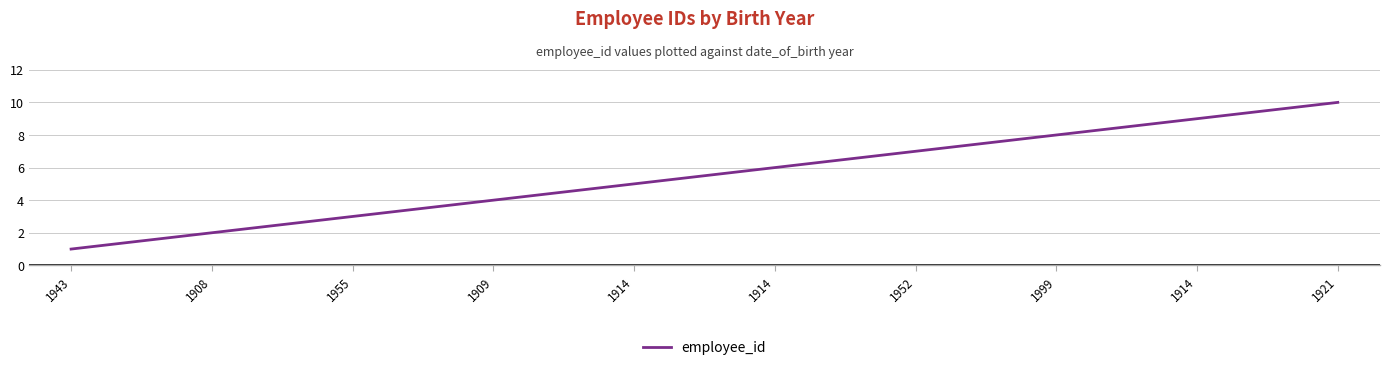

Does the chart display data point markers on the line(s)?

No